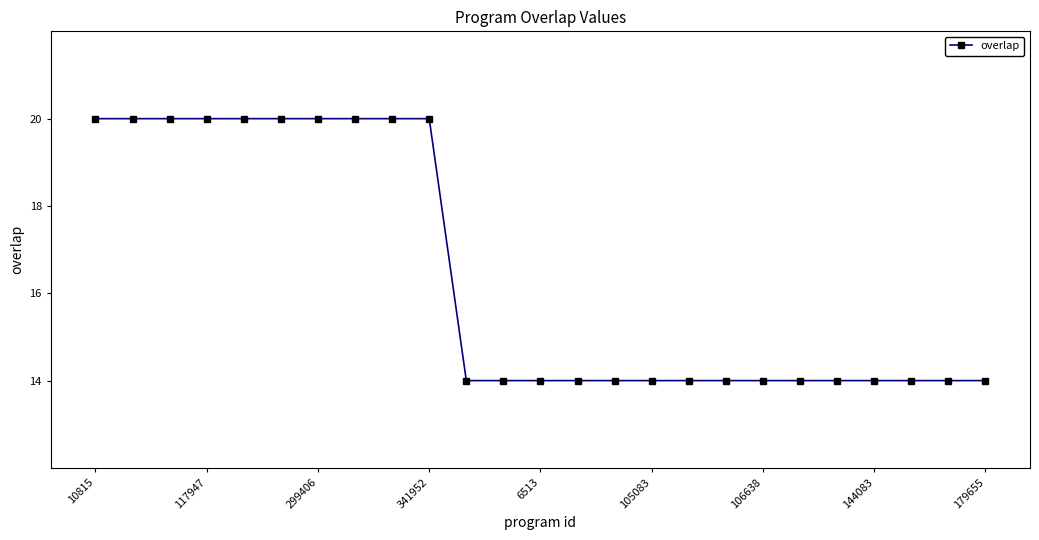

What is the sum of all values?

410